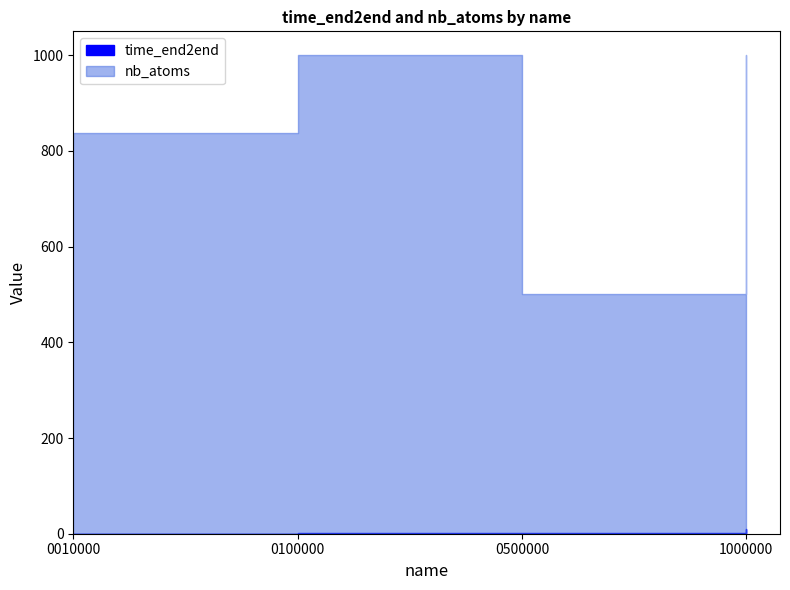

Reading right to left, what are all the values shown in this chart?

time_end2end: 1000000=9.2	0500000=1.9	0100000=1.2	0010000=0.2
nb_atoms: 1000000=1000.0	0500000=500.0	0100000=1000.0	0010000=837.0